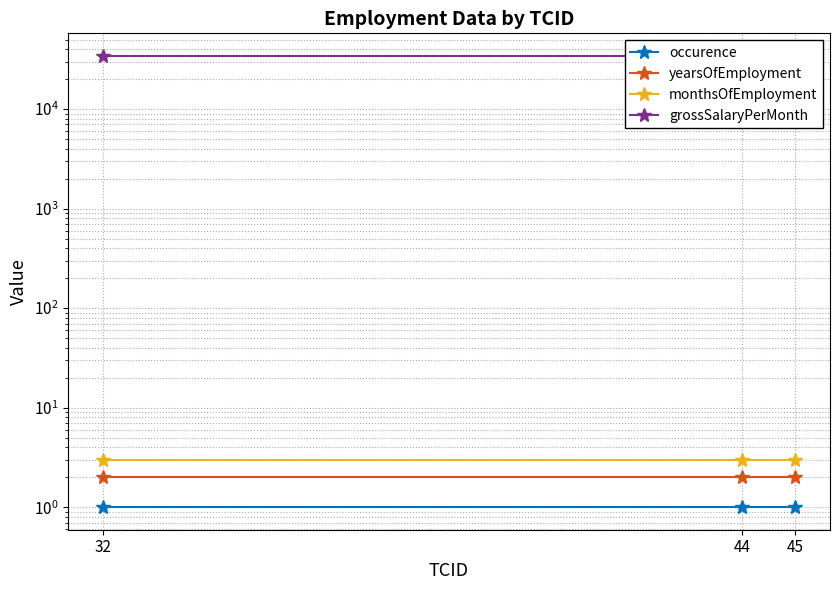

What is the total value across all series at 44?

34227